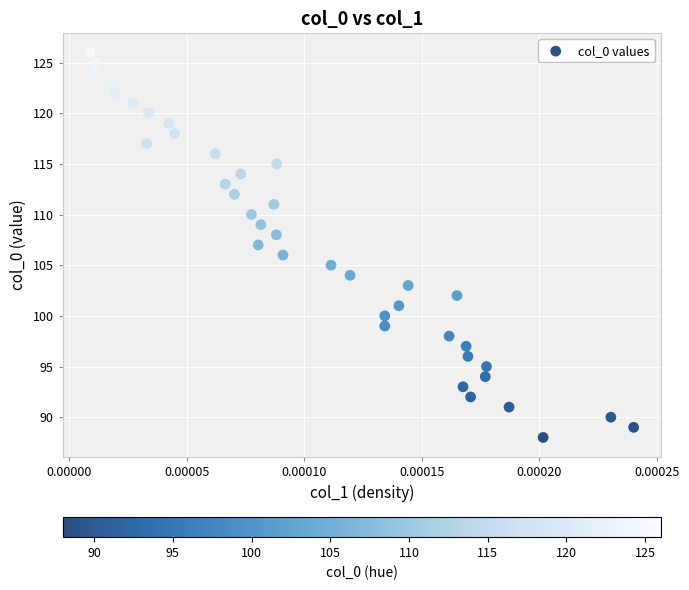

What is the range of Y values (max minus min)?

38